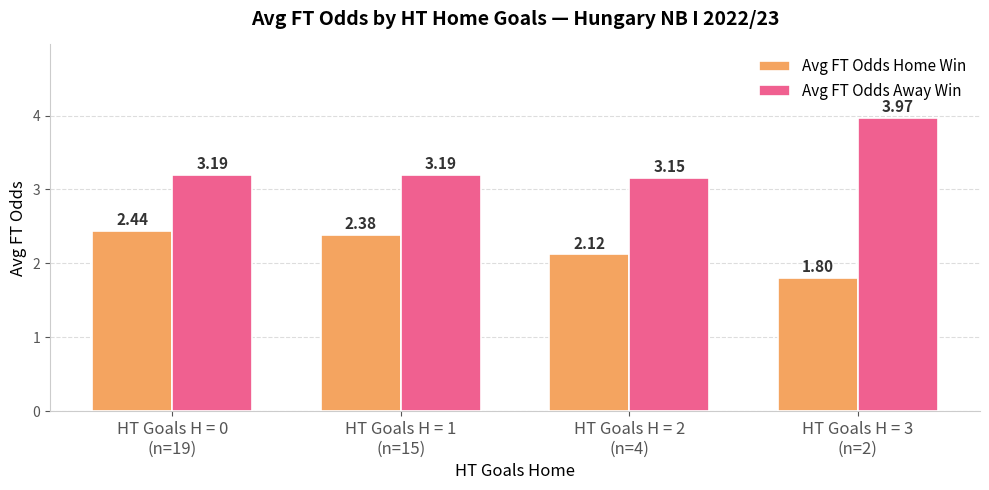

At which category does the chart reach its peak across all series?

HT Goals H = 3
(n=2)